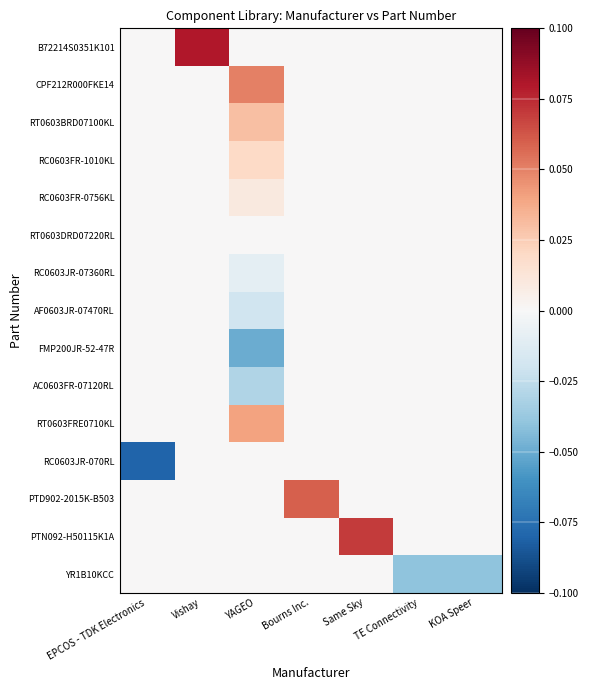

At EPCOS - TDK Electronics, list the series in order from smallest to largest.

RC0603JR-070RL, B72214S0351K101, CPF212R000FKE14, RT0603BRD07100KL, RC0603FR-1010KL, RC0603FR-0756KL, RT0603DRD07220RL, RC0603JR-07360RL, AF0603JR-07470RL, FMP200JR-52-47R, AC0603FR-07120RL, RT0603FRE0710KL, PTD902-2015K-B503, PTN092-H50115K1A, YR1B10KCC